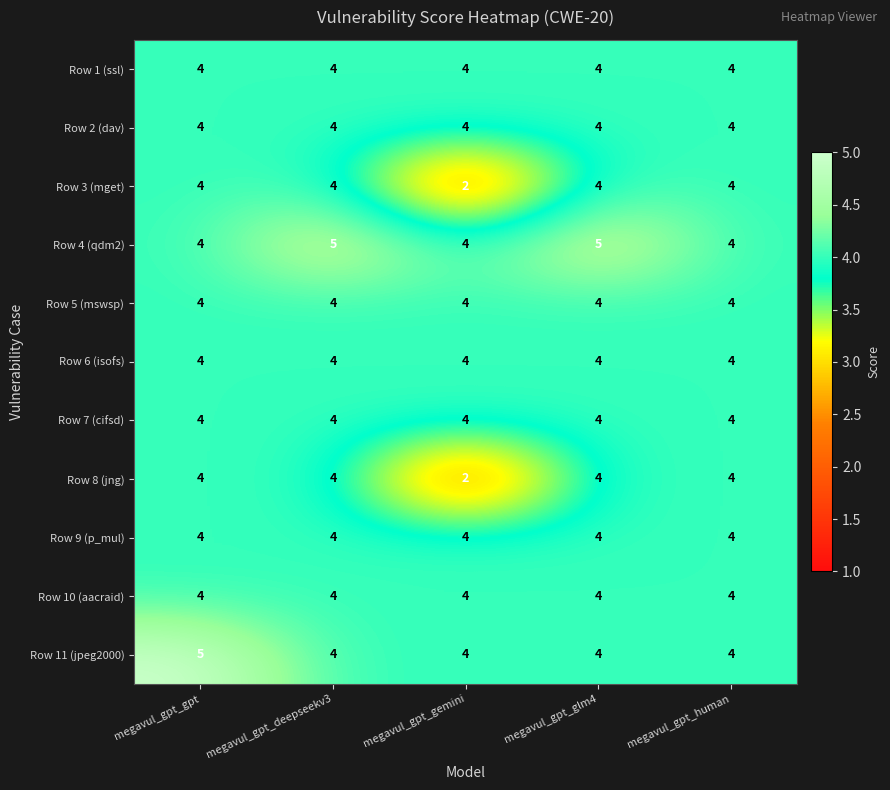

Which category has the lowest value across all series?

megavul_gpt_gemini